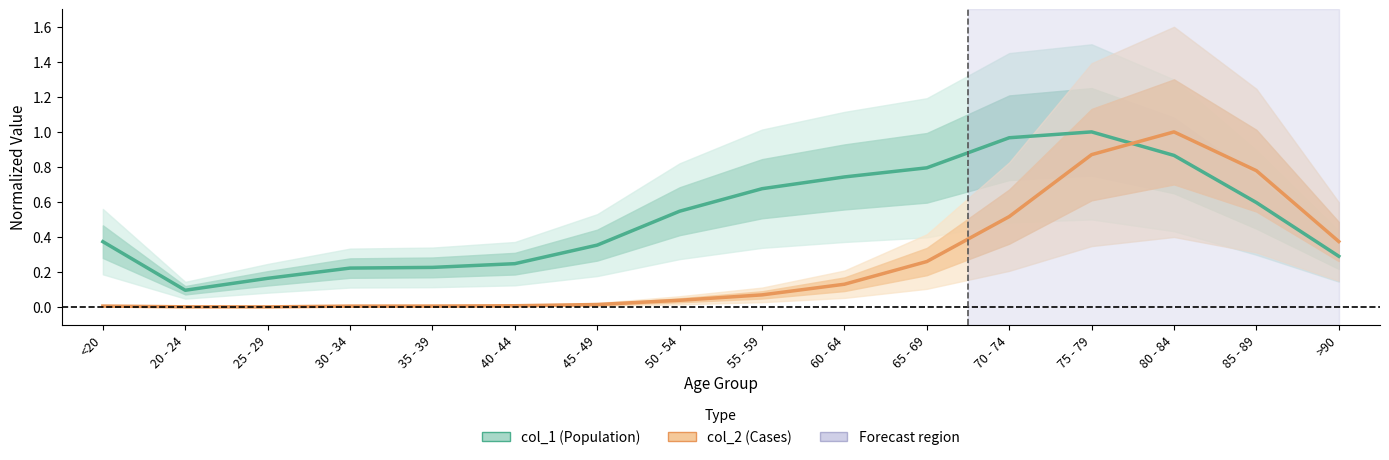

At which label is col_2 (Cases) closest to 0?

25 - 29